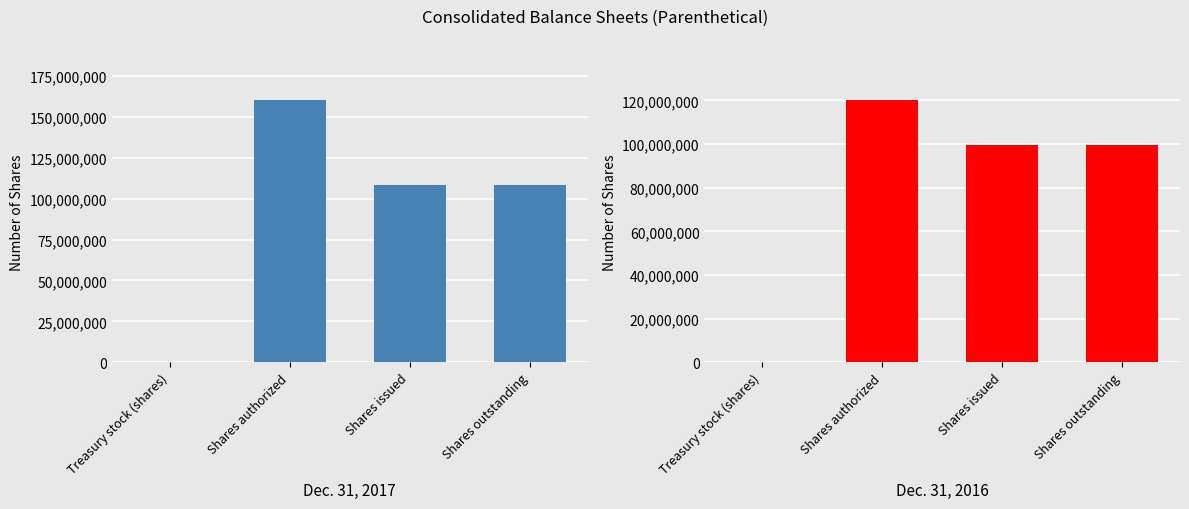

Which category has the lowest value in the Dec. 31, 2016 series?

Treasury stock (shares)